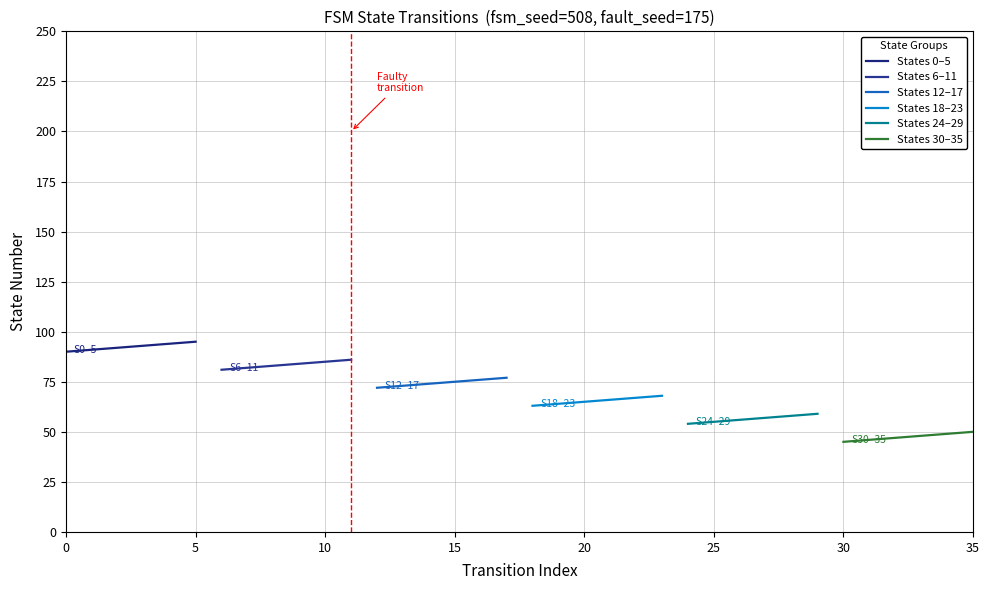

What is the maximum value shown in the chart?

95